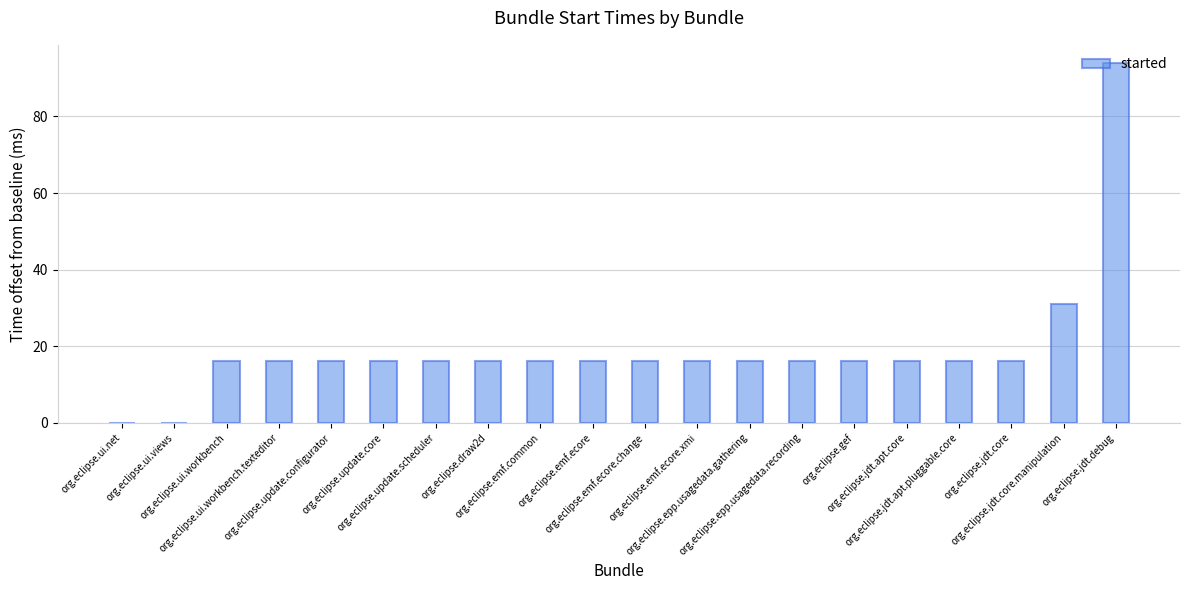

How many series are shown in this chart?

1